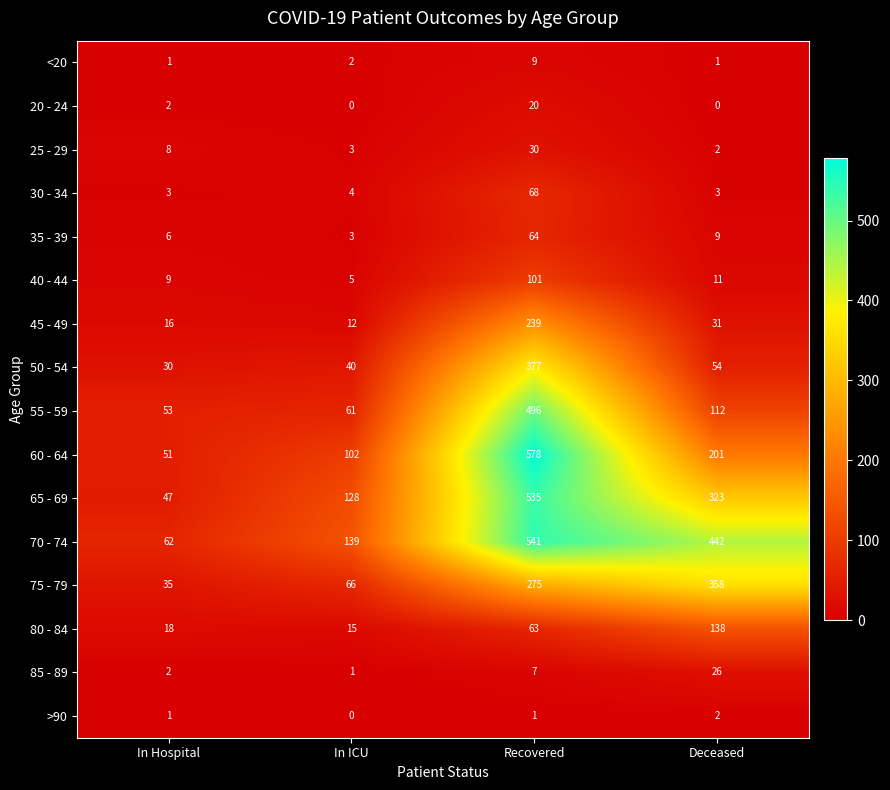

At which category does the chart reach its peak across all series?

Recovered